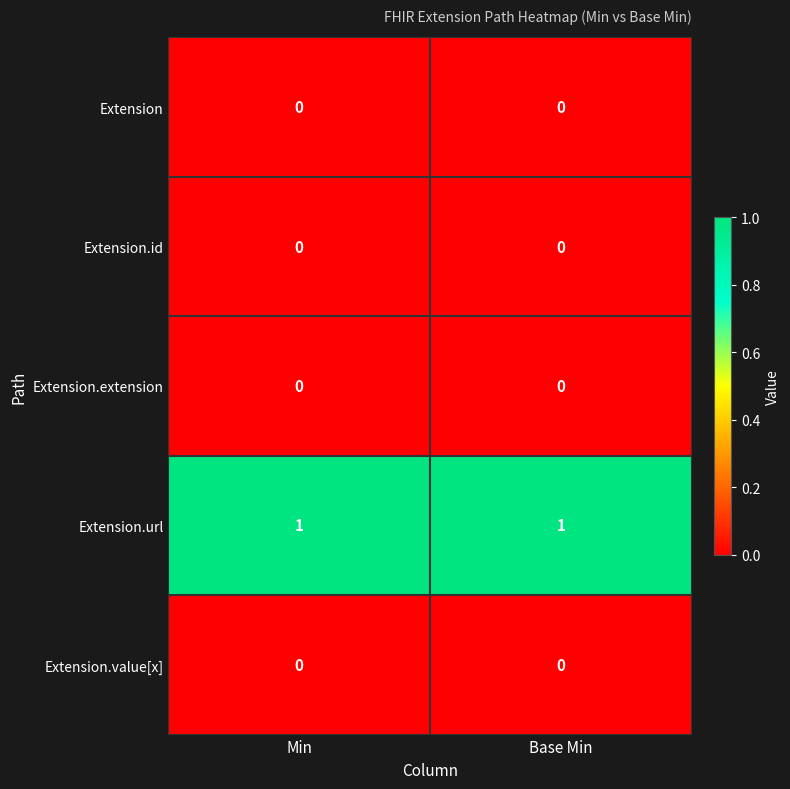

What is the total value across all series at Base Min?

1